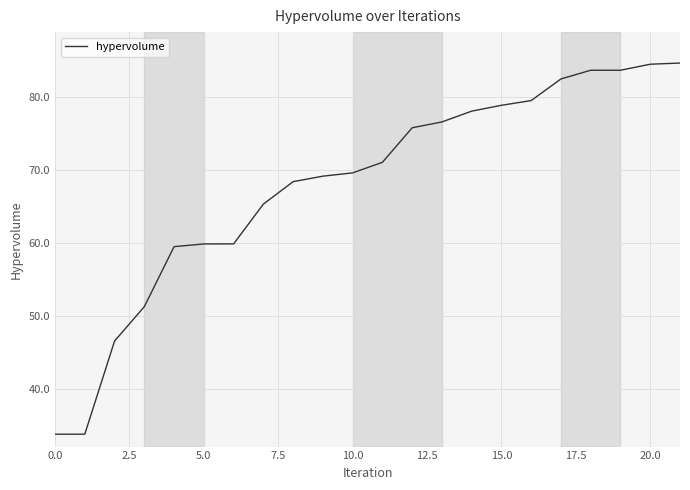

What is the smallest value displayed?

33.9